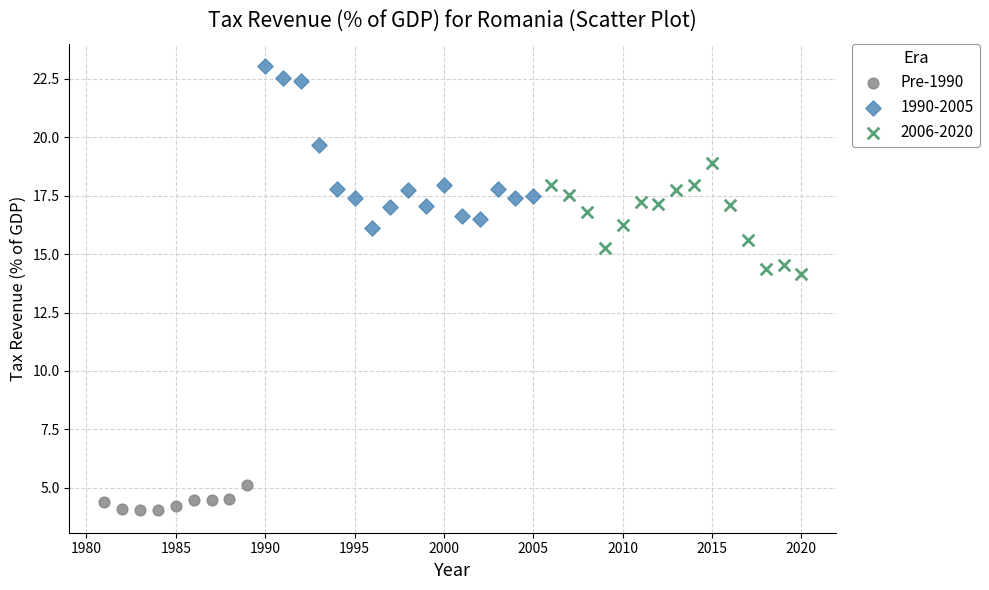

Which series has the largest Y range (max minus min)?

1990-2005